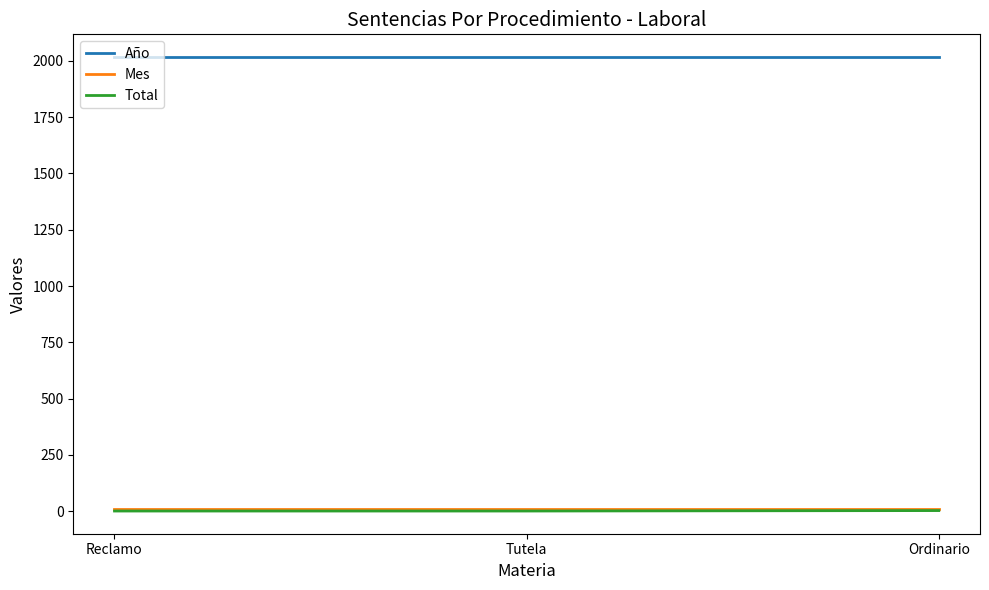

What are all the series names shown in the legend?

Año, Mes, Total